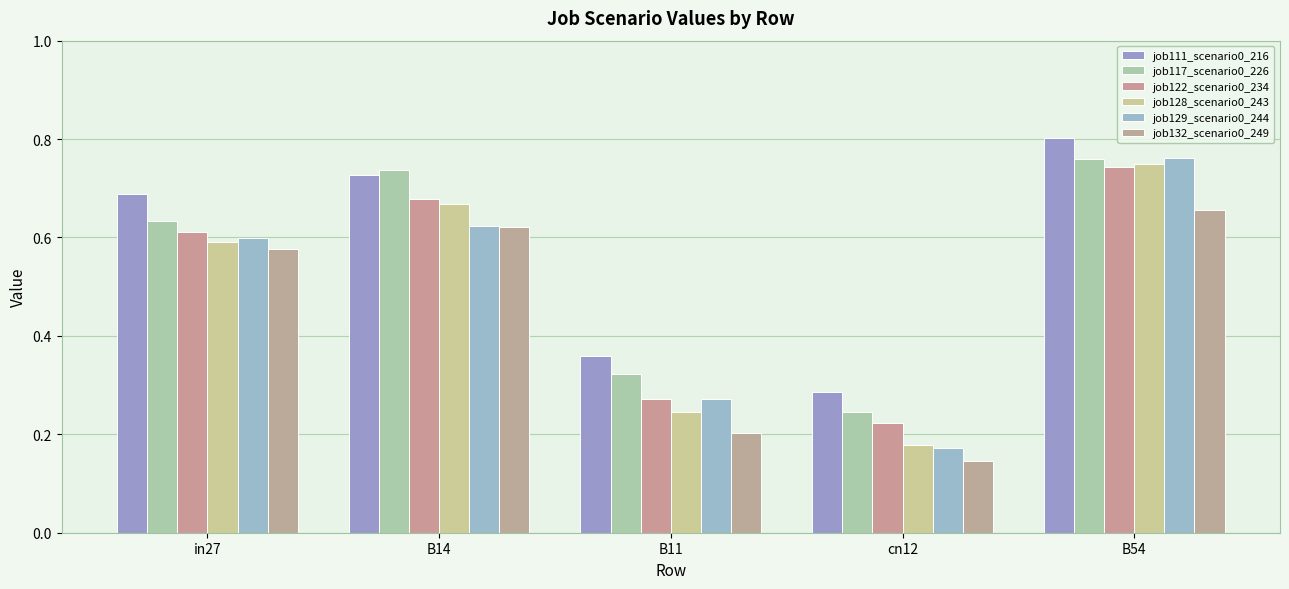

Between B11 and cn12, which is larger?

B11